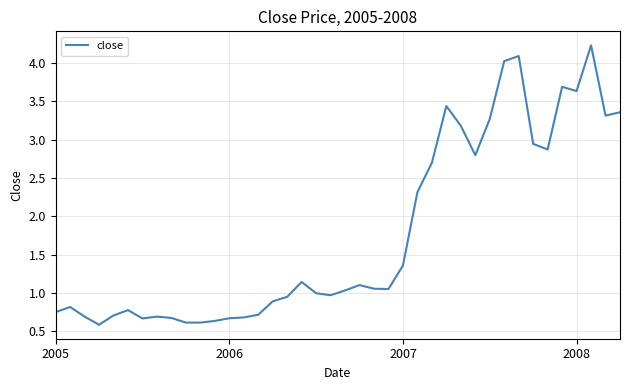

What is the smallest value displayed?

0.6